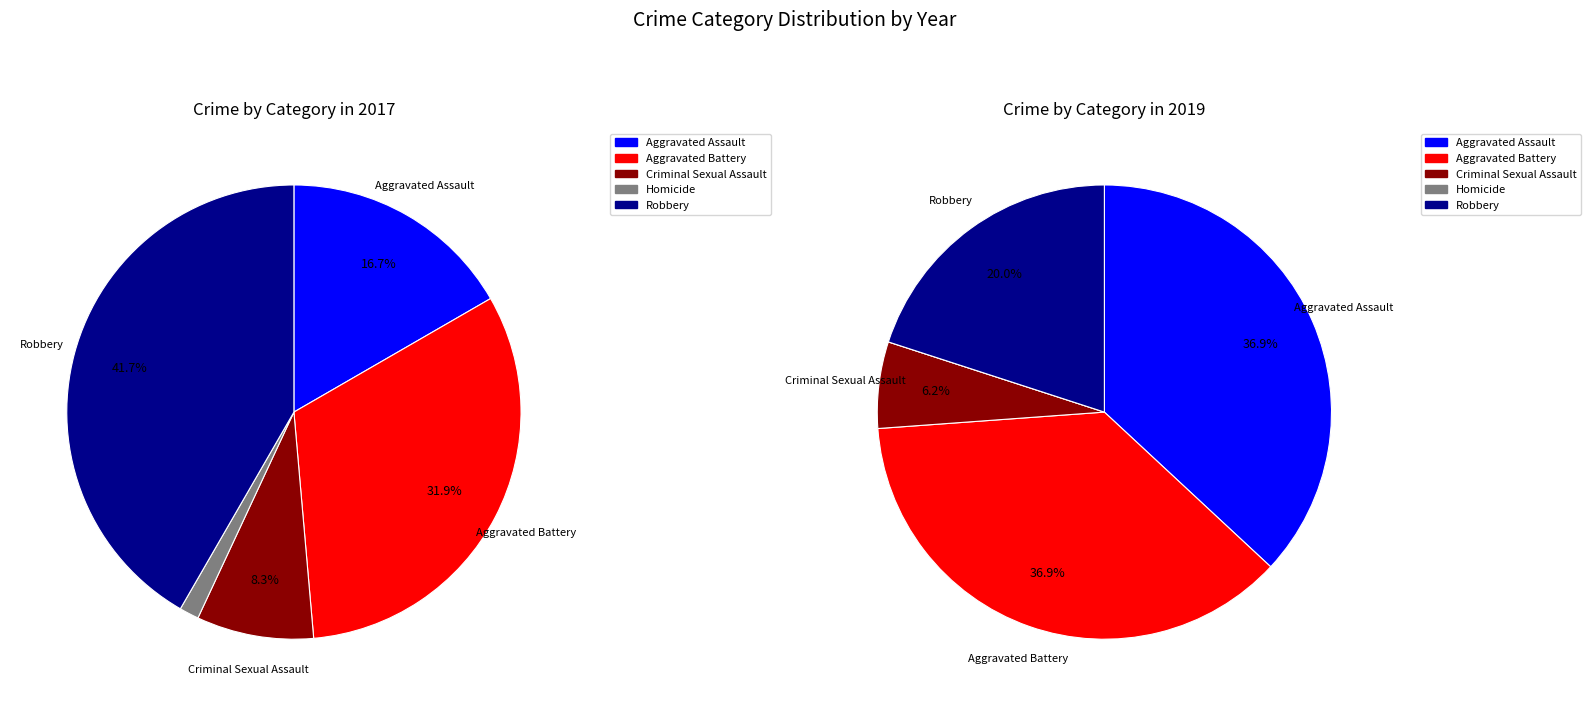

What is the largest slice in the pie chart?

Robbery